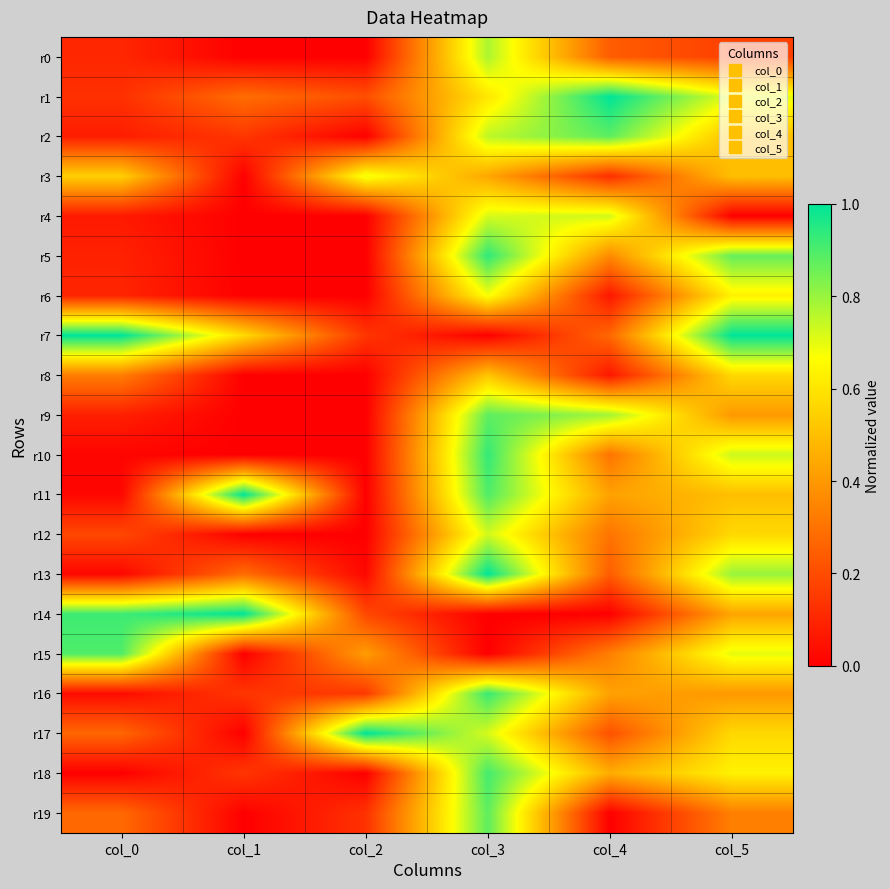

Reading right to left, transcribe all the data shown in this chart.

r0: col_5=0.2	col_4=0.2	col_3=0.8	col_2=0.0	col_1=0.0	col_0=0.1
r1: col_5=0.7	col_4=1.0	col_3=0.6	col_2=0.2	col_1=0.3	col_0=0.1
r2: col_5=0.5	col_4=0.9	col_3=0.8	col_2=0.0	col_1=0.1	col_0=0.1
r3: col_5=0.5	col_4=0.1	col_3=0.4	col_2=0.7	col_1=0.0	col_0=0.5
r4: col_5=0.0	col_4=0.7	col_3=0.7	col_2=0.0	col_1=0.0	col_0=0.1
r5: col_5=0.9	col_4=0.4	col_3=0.9	col_2=0.0	col_1=0.0	col_0=0.1
r6: col_5=0.6	col_4=0.1	col_3=0.7	col_2=0.0	col_1=0.0	col_0=0.1
r7: col_5=1.0	col_4=0.3	col_3=0.0	col_2=0.1	col_1=0.6	col_0=1.0
r8: col_5=0.6	col_4=0.1	col_3=0.5	col_2=0.0	col_1=0.0	col_0=0.3
r9: col_5=0.4	col_4=0.8	col_3=0.9	col_2=0.0	col_1=0.0	col_0=0.1
r10: col_5=0.7	col_4=0.3	col_3=0.9	col_2=0.0	col_1=0.0	col_0=0.0
r11: col_5=0.5	col_4=0.4	col_3=0.9	col_2=0.0	col_1=1.0	col_0=0.0
r12: col_5=0.6	col_4=0.3	col_3=0.7	col_2=0.0	col_1=0.0	col_0=0.2
r13: col_5=0.8	col_4=0.2	col_3=1.0	col_2=0.0	col_1=0.3	col_0=0.0
r14: col_5=0.4	col_4=0.0	col_3=0.0	col_2=0.2	col_1=1.0	col_0=0.9
r15: col_5=0.7	col_4=0.3	col_3=0.0	col_2=0.4	col_1=0.0	col_0=0.9
r16: col_5=0.4	col_4=0.4	col_3=0.9	col_2=0.1	col_1=0.1	col_0=0.0
r17: col_5=0.6	col_4=0.2	col_3=0.7	col_2=1.0	col_1=0.0	col_0=0.3
r18: col_5=0.6	col_4=0.5	col_3=0.9	col_2=0.0	col_1=0.1	col_0=0.0
r19: col_5=0.3	col_4=0.0	col_3=0.9	col_2=0.1	col_1=0.0	col_0=0.3